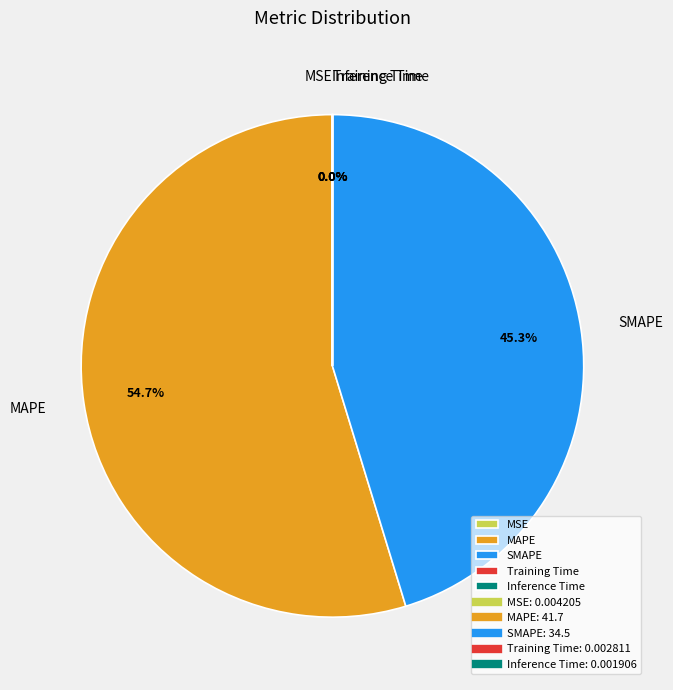

Which slice represents more than half of the pie?

MAPE